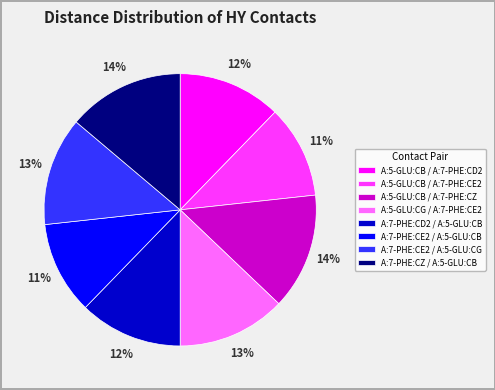

Approximately how many times larger is the value at A:7-PHE:CE2 / A:5-GLU:CB compared to A:5-GLU:CB / A:7-PHE:CD2?

0.9